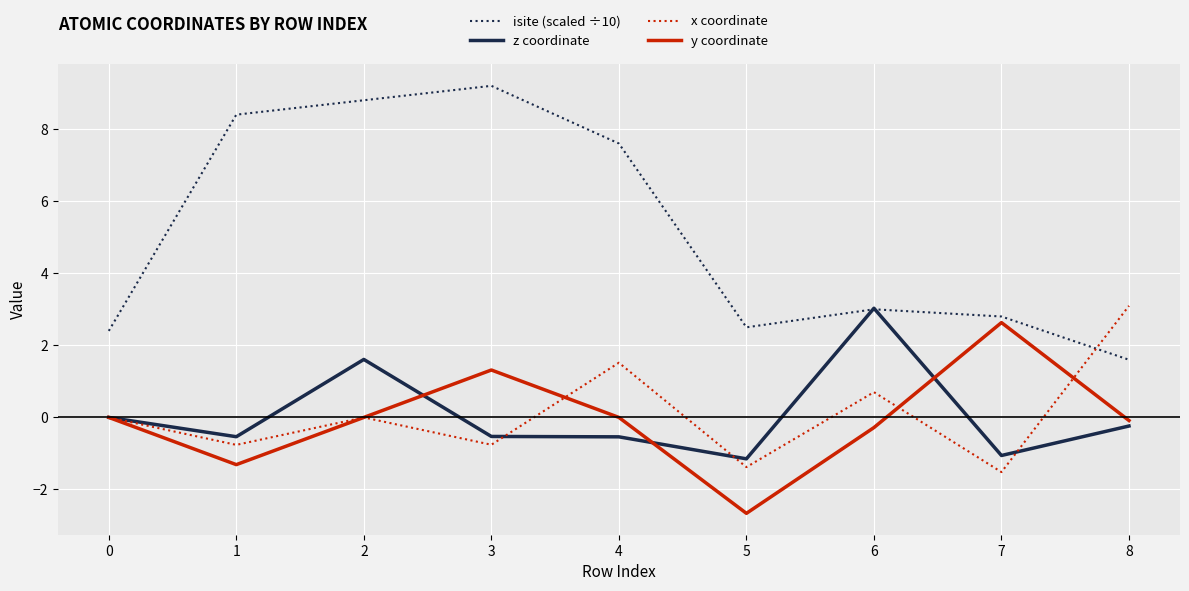

Which series has the widest spread of values?

isite (scaled ÷10)